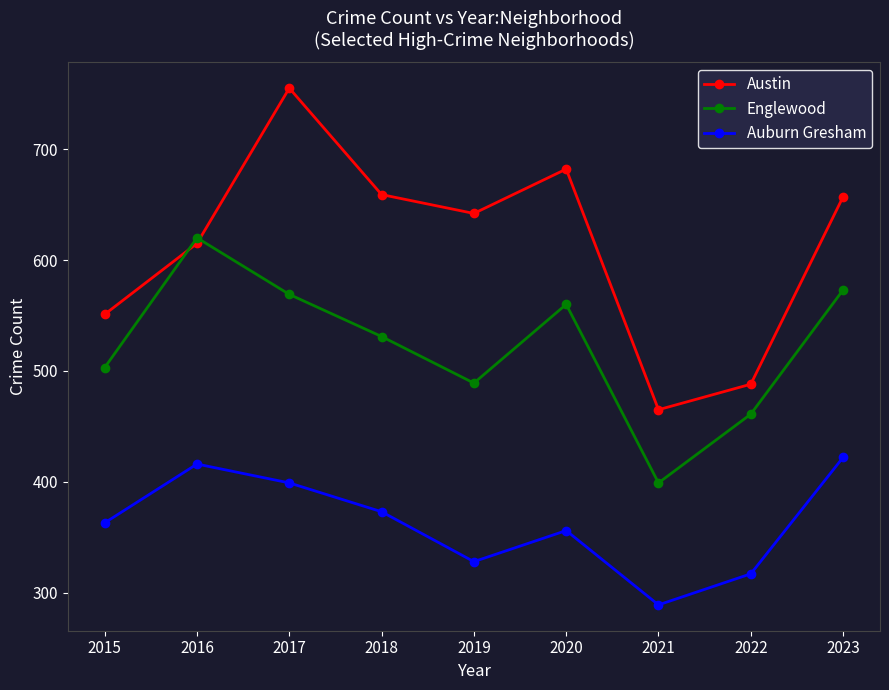

Where does the Englewood series first go above 531?

2016